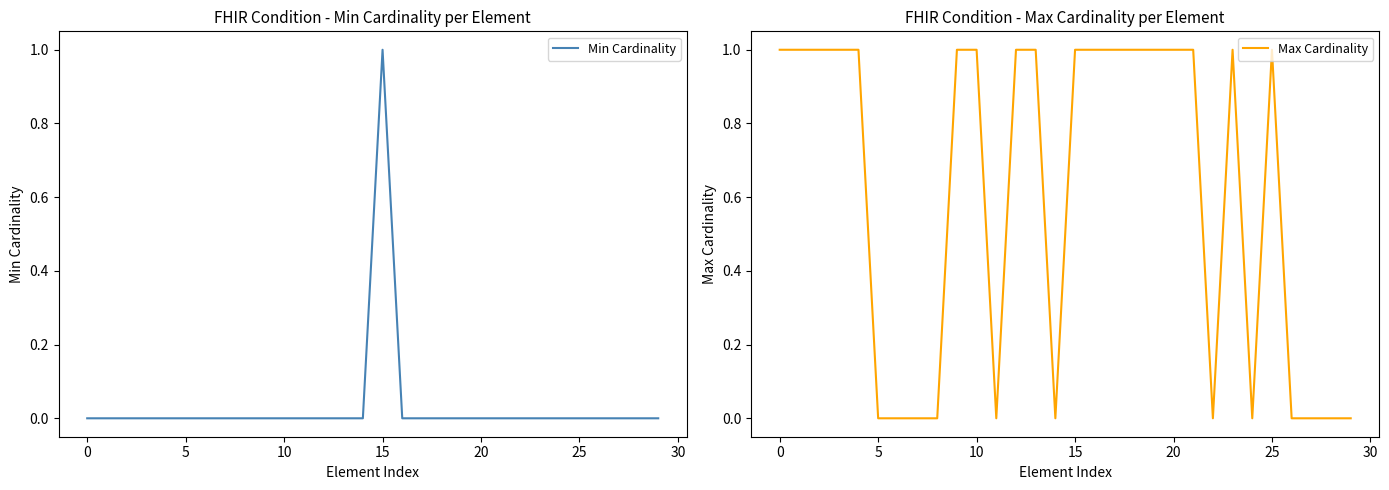

Count the Max Cardinality values in the range 0 to 1.

30